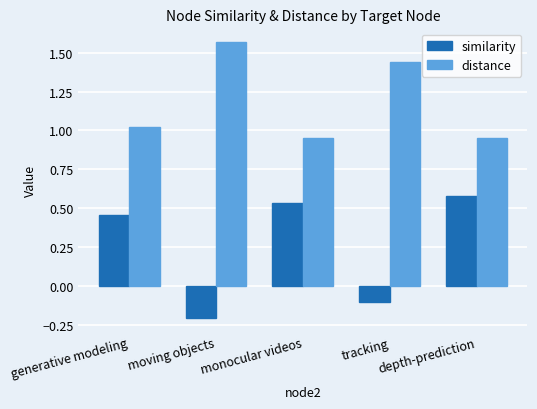

What is the sum of the distance values at depth-prediction and moving objects?

2.5